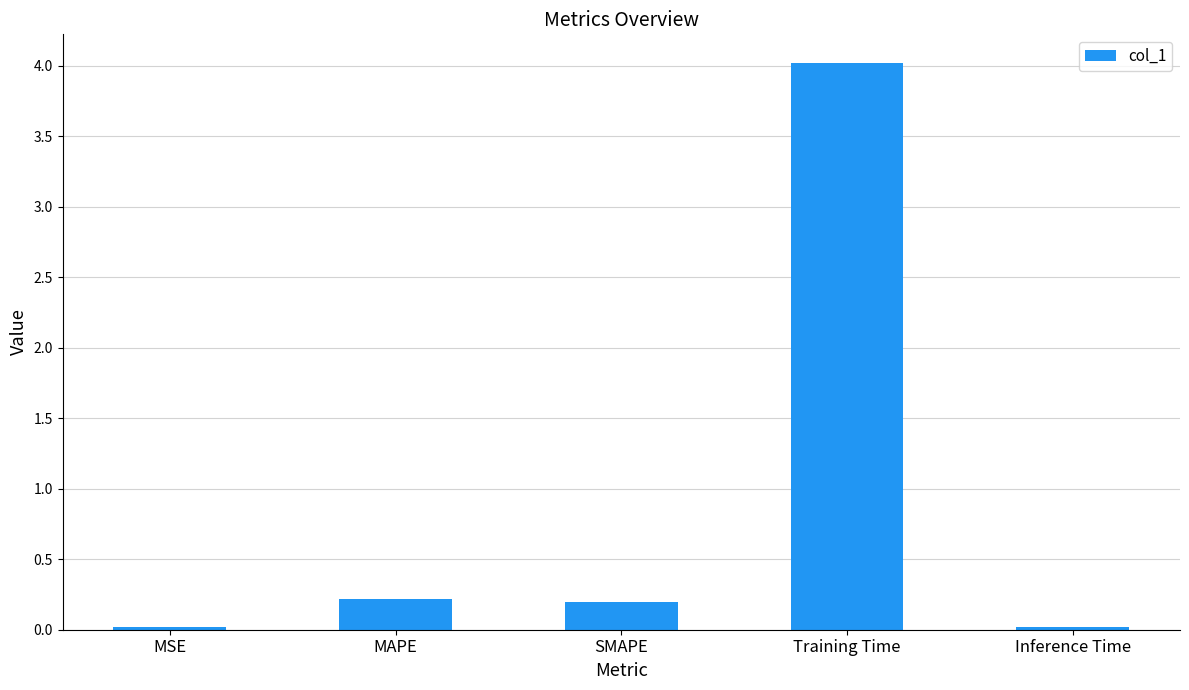

What is the difference between the maximum and minimum values?

4.0